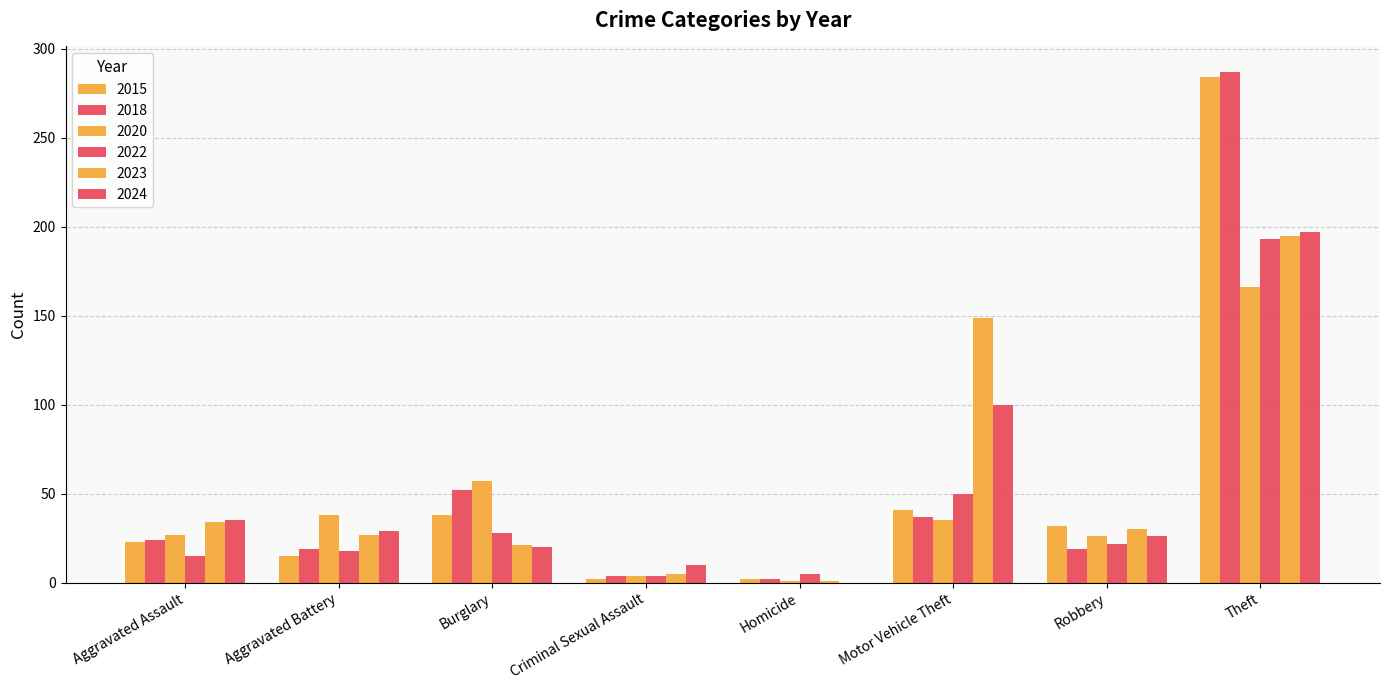

What value does the 2018 series have at Aggravated Battery, to the nearest 10?

20